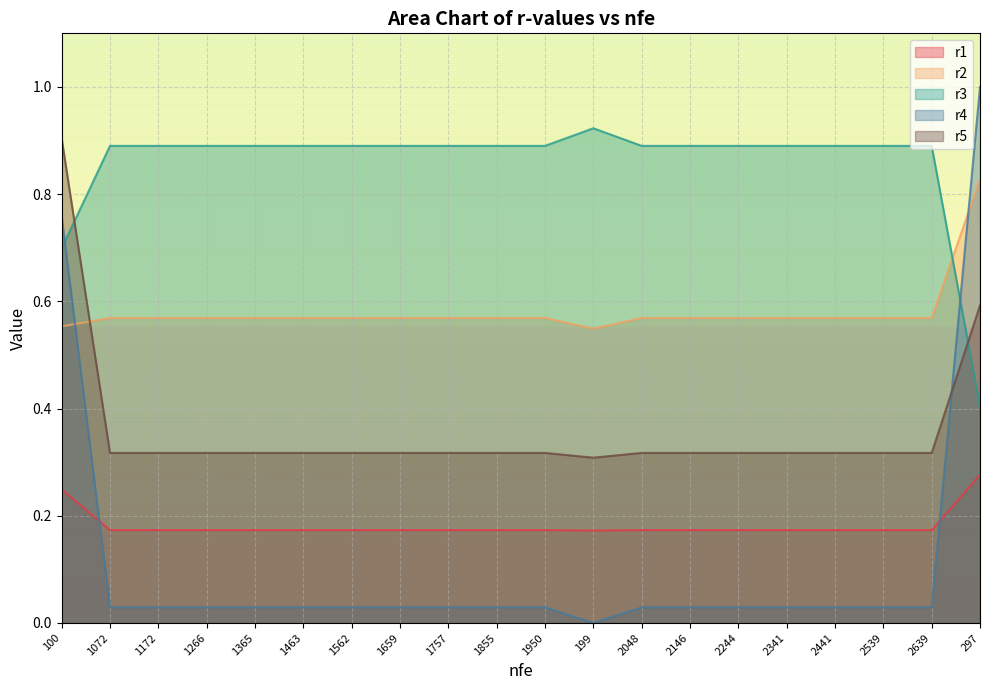

What value does the r3 series have at 1659?

0.9